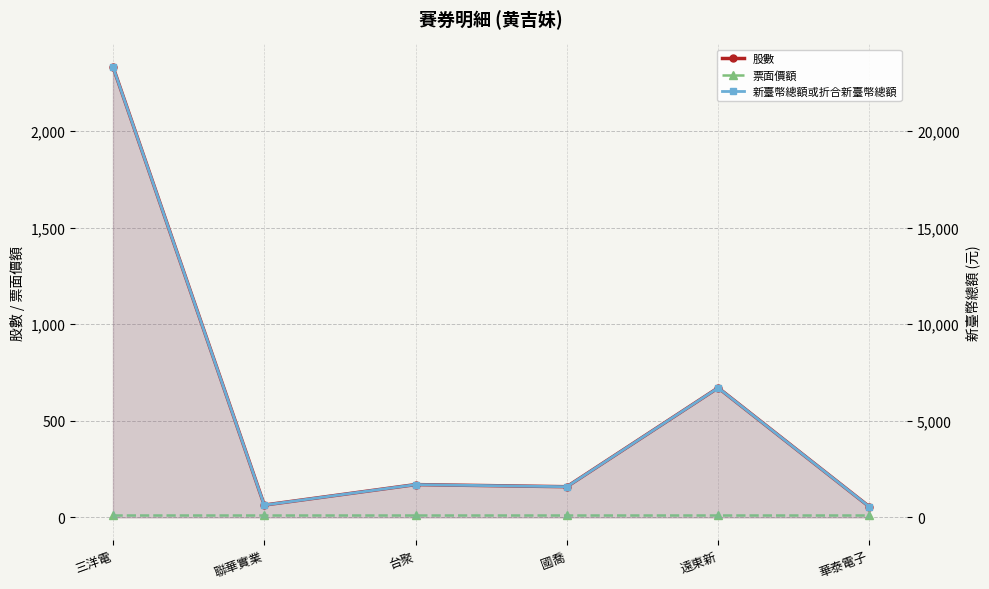

What is the label of the 4th point from the left?

國喬